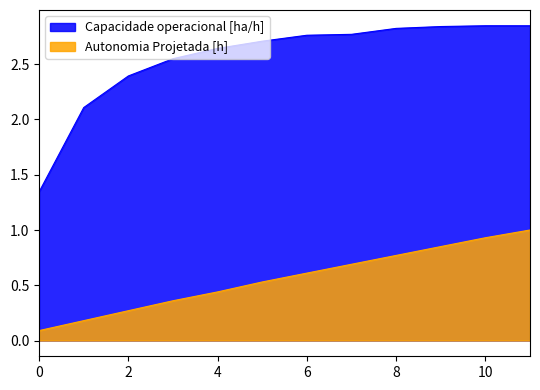

List the series in order of their peak value, lowest first.

Autonomia Projetada [h], Capacidade operacional [ha/h]